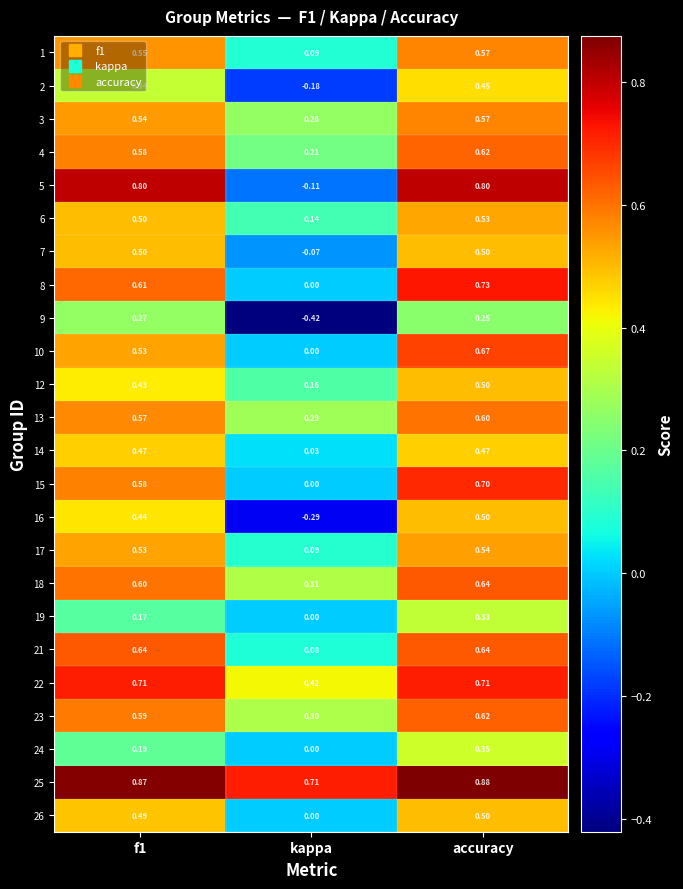

Which category has the highest value across all series?

accuracy